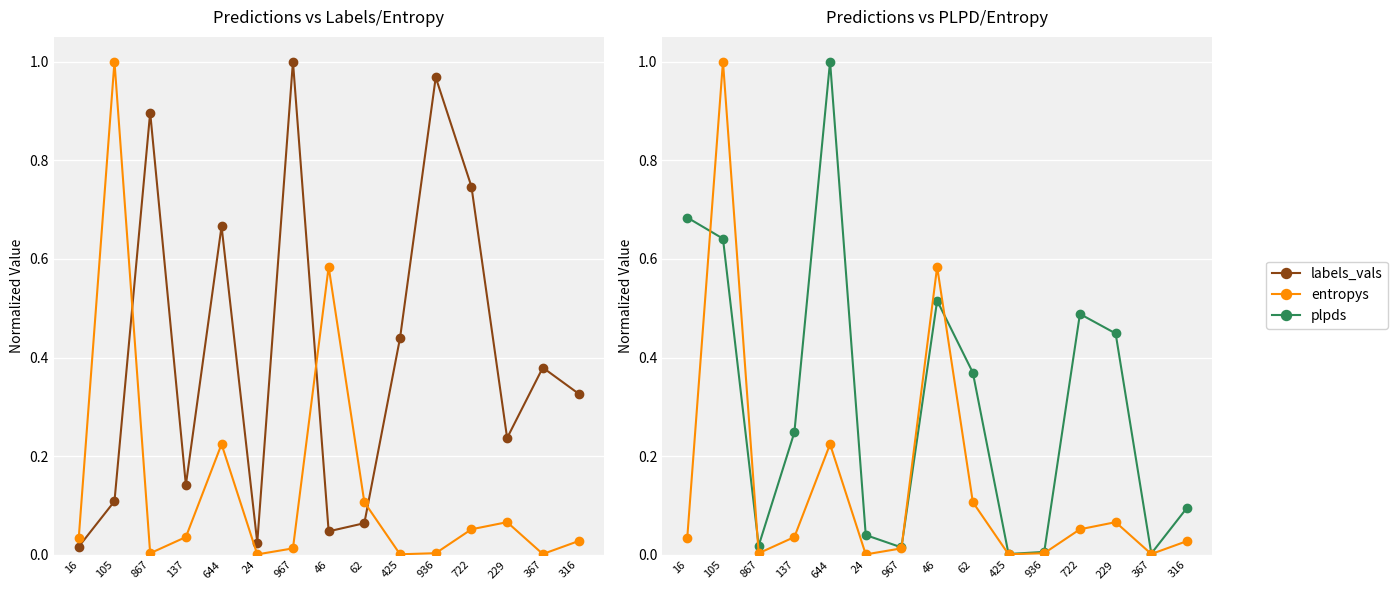

In entropys, how many points are higher than both neighbors (excluding endpoints)?

4